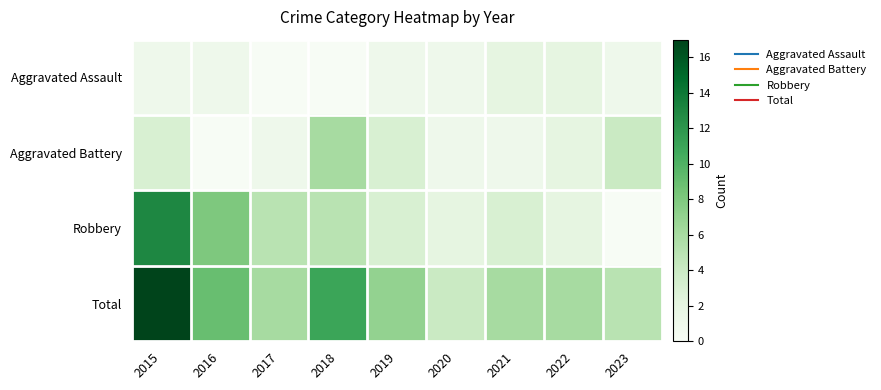

Reading left to right, list all the values displayed in this chart.

Aggravated Assault: 2015=1	2016=1	2017=0	2018=0	2019=1	2020=1	2021=2	2022=2	2023=1
Aggravated Battery: 2015=3	2016=0	2017=1	2018=6	2019=3	2020=1	2021=1	2022=2	2023=4
Robbery: 2015=13	2016=8	2017=5	2018=5	2019=3	2020=2	2021=3	2022=2	2023=0
Total: 2015=17	2016=9	2017=6	2018=11	2019=7	2020=4	2021=6	2022=6	2023=5